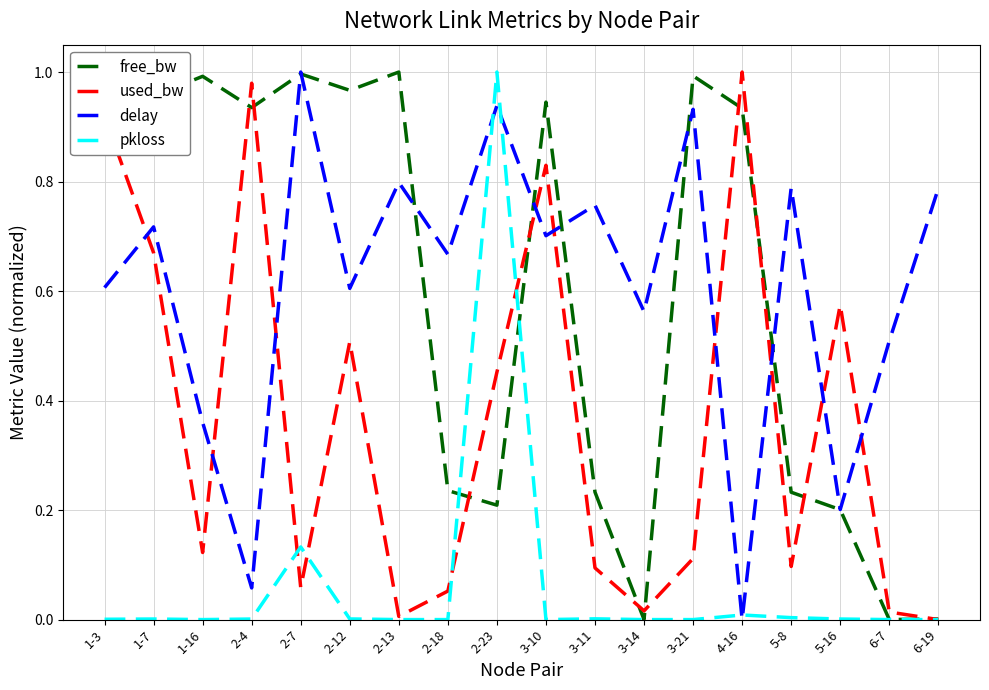

At which label does delay reach its peak?

2-7